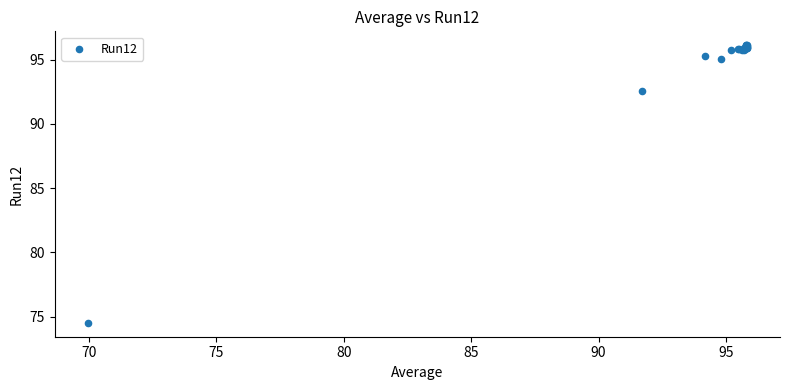

What Y value in the scatter plot is closest to 85?

92.5